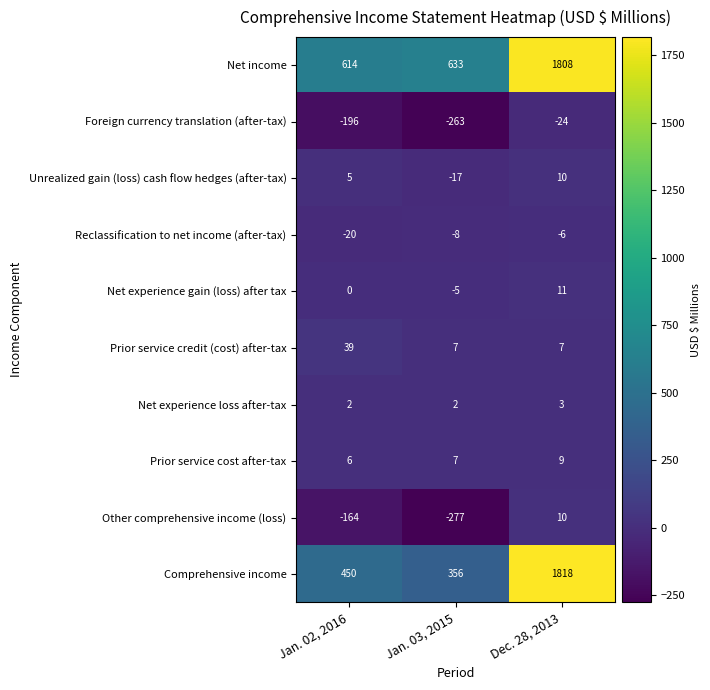

How many Prior service credit (cost) after-tax values are between 7 and 39?

3